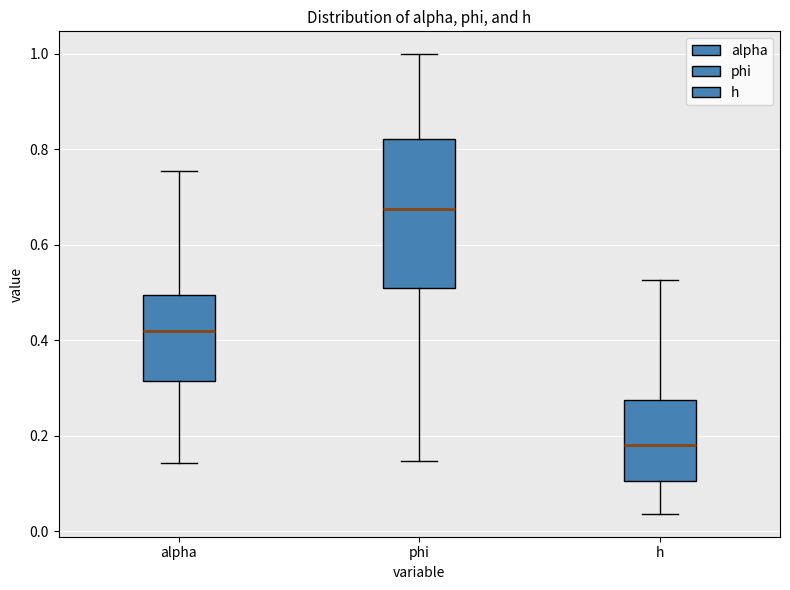

Comparing the boxes themselves (not the whiskers), which one is the tallest?

phi